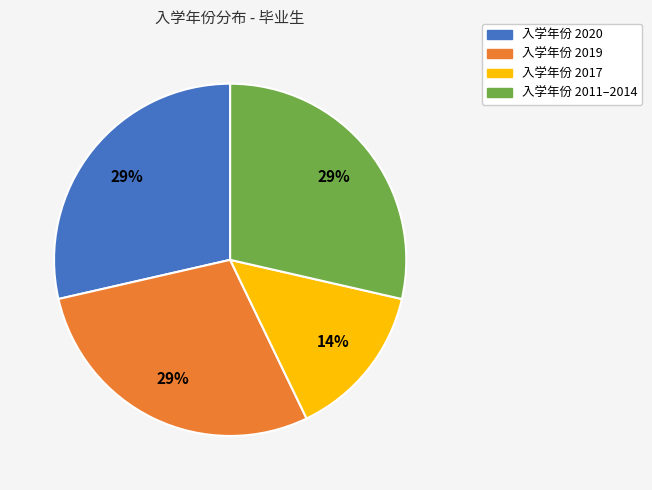

To the nearest percent, what is the average slice percentage?

25%